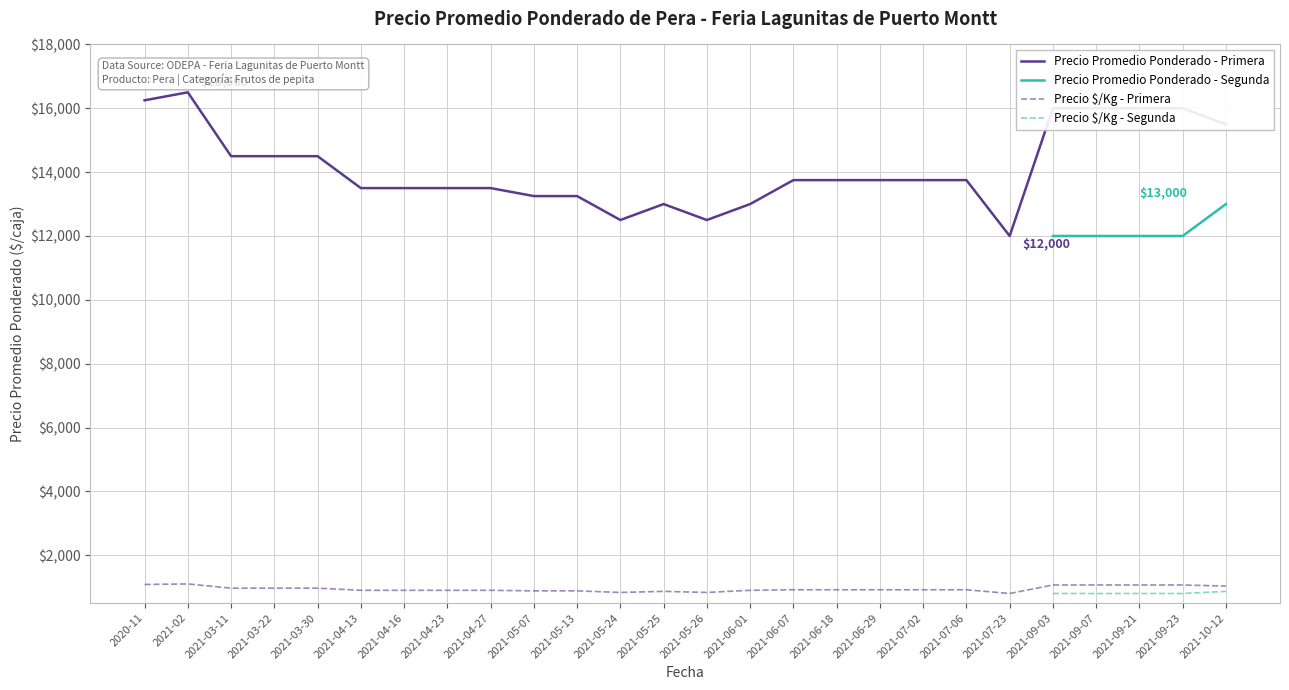

True or false: Precio $/Kg - Primera and Precio $/Kg - Segunda cross at least once.

False